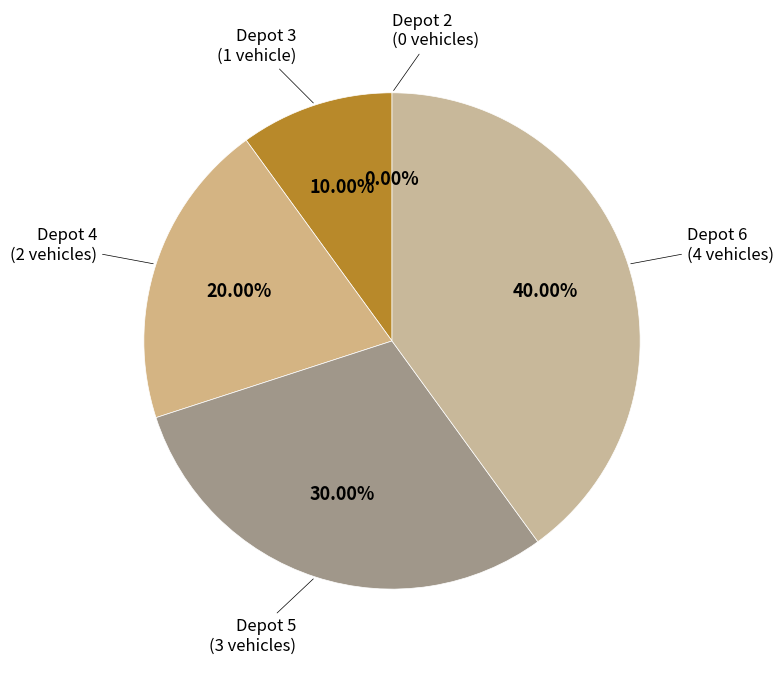

What is the total percentage of Depot 3 and Depot 4?

30.0%